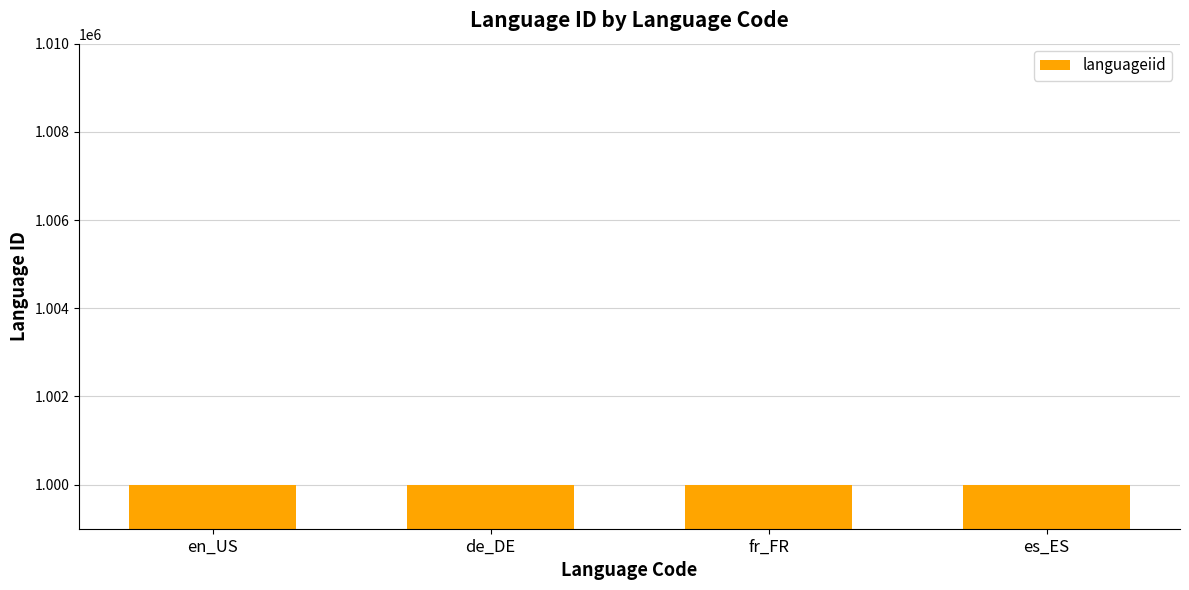

Is it true that the value at en_US is 1000000?

True